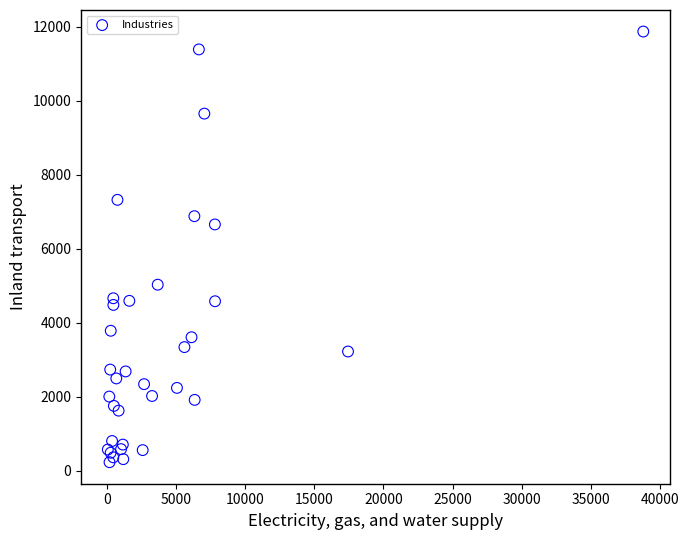

What Y value in the scatter plot is closest to 6051?

6657.2